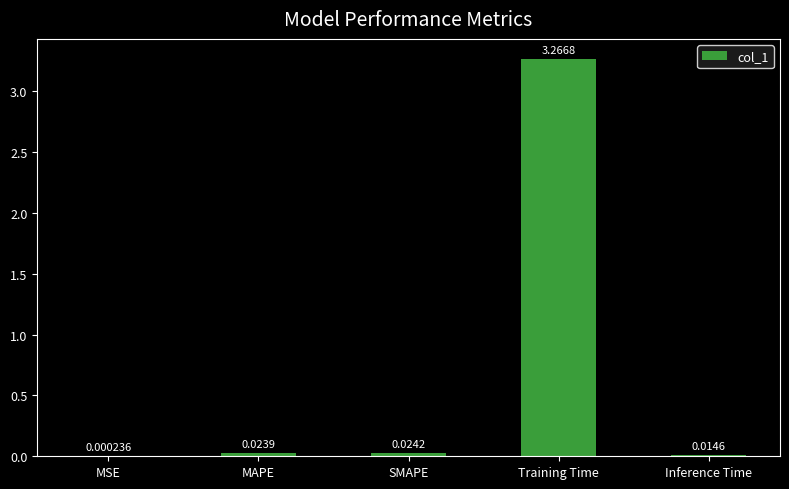

Which has a higher value, SMAPE or MSE?

SMAPE